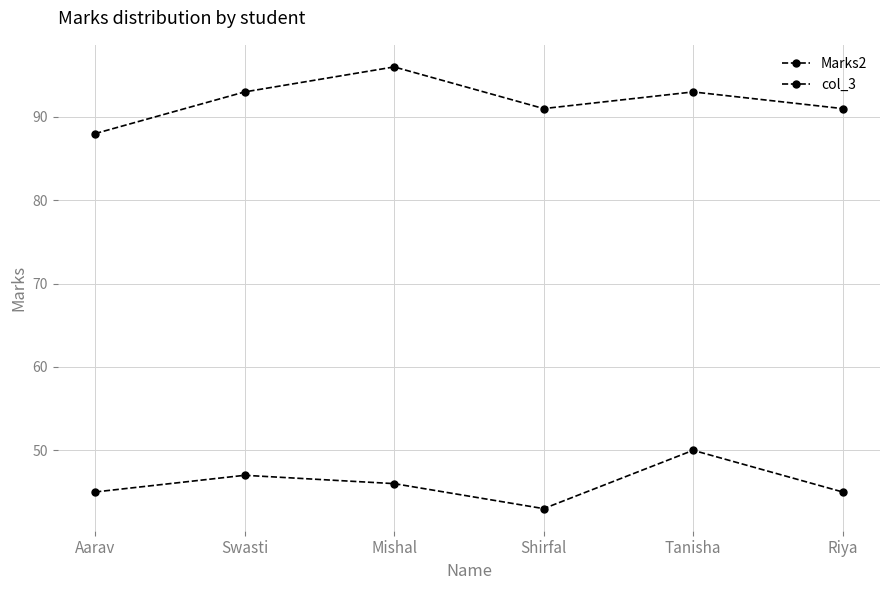

True or false: col_3 and Marks2 intersect in this chart.

False